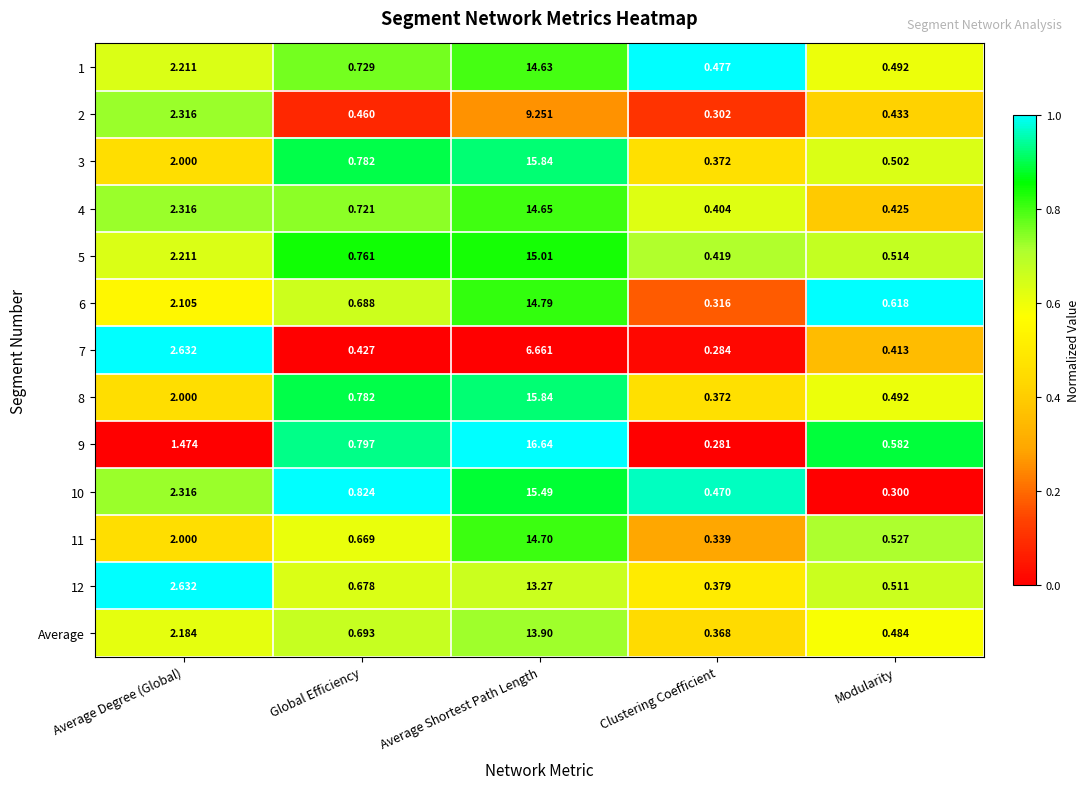

List the labels in order of 2 value, largest first.

Average Shortest Path Length, Average Degree (Global), Global Efficiency, Modularity, Clustering Coefficient